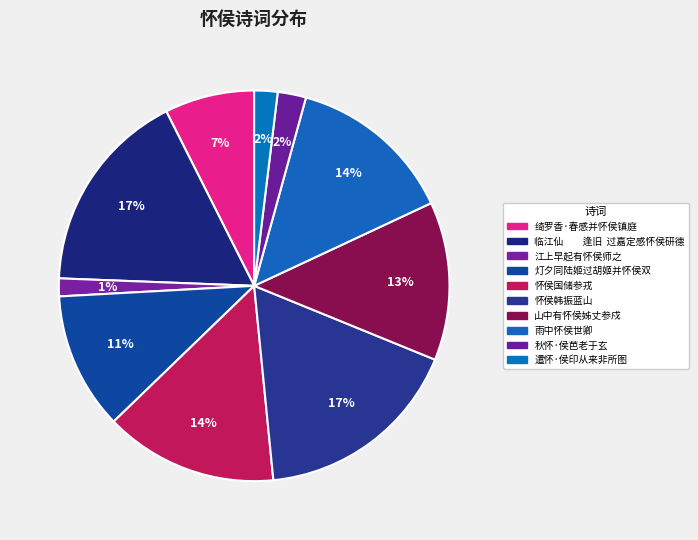

How many slices are in this pie chart?

10